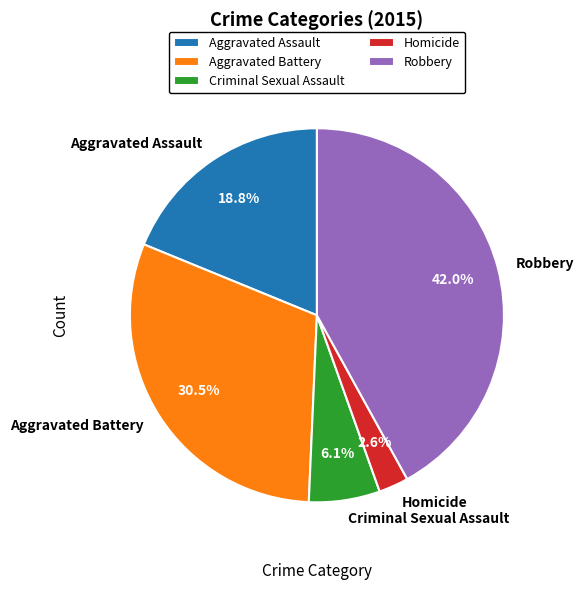

True or false: Aggravated Battery accounts for 42% of the total.

False